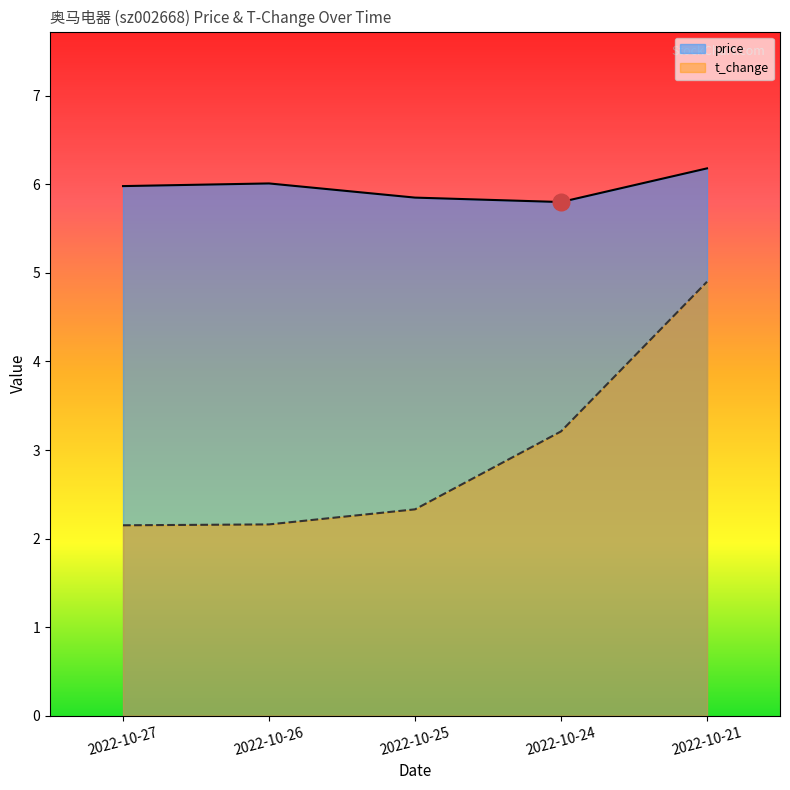

At which category does price reach its first local peak?

2022-10-26